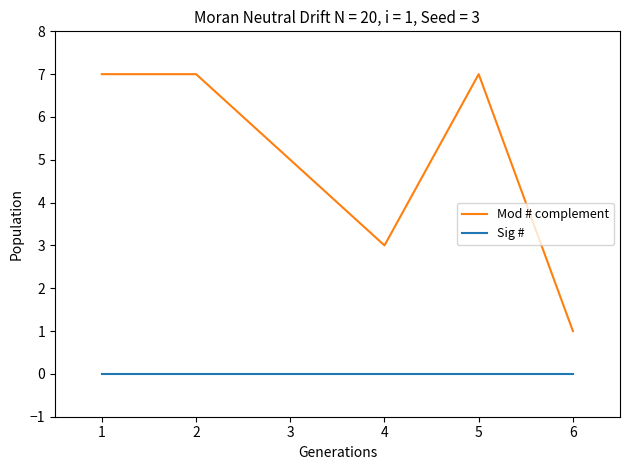

Which series has the largest range (max minus min)?

Mod # complement